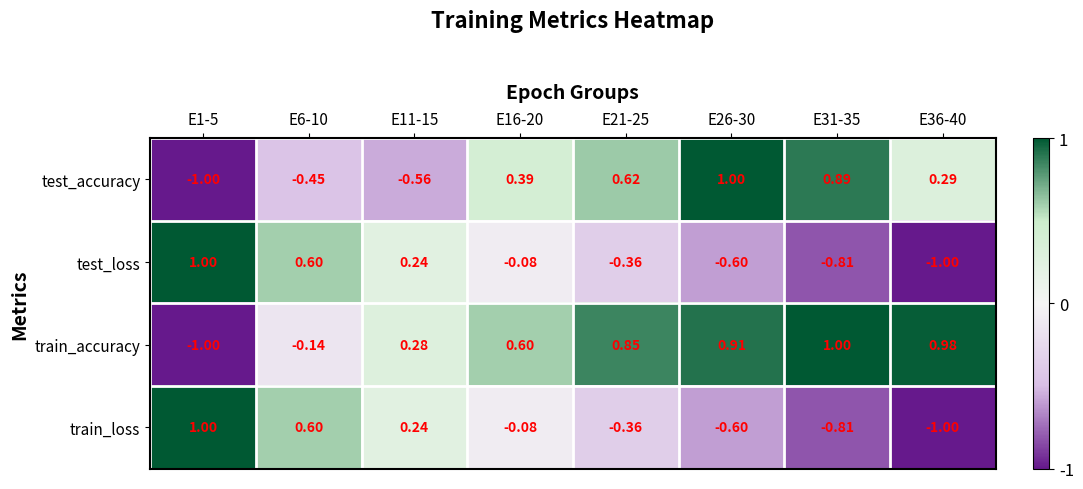

Which series changed the most between E1-5 and E6-10?

train_accuracy